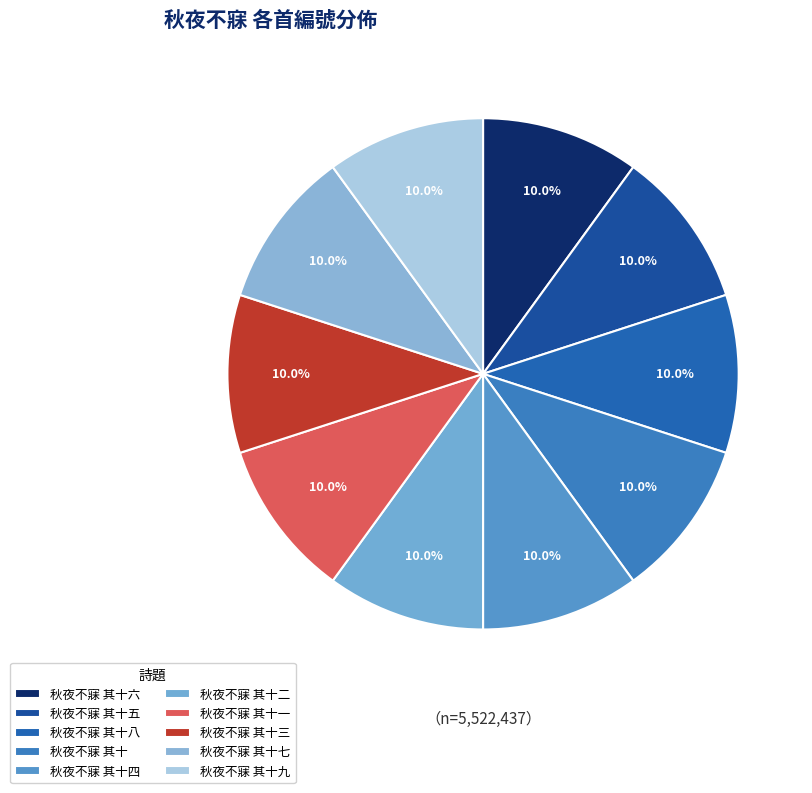

Does 秋夜不寐 其十 account for over 50% of the chart?

No